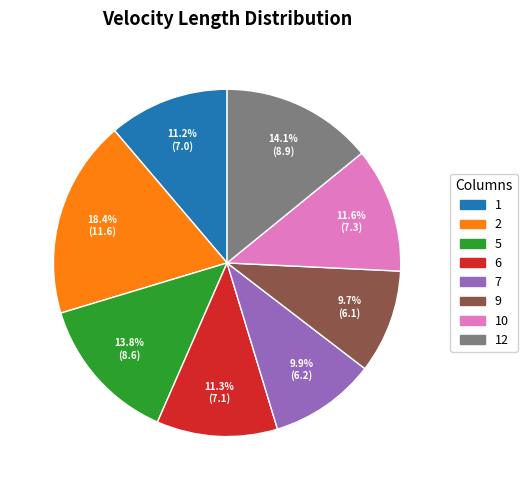

Count the number of slices in the pie.

8